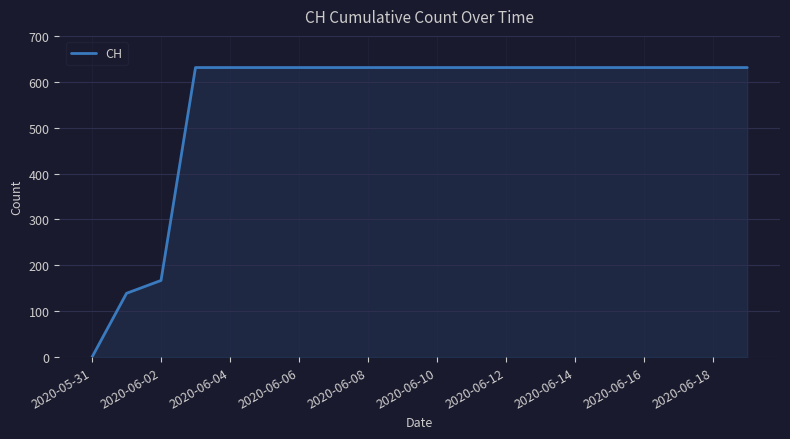

What is the greatest value displayed?

631